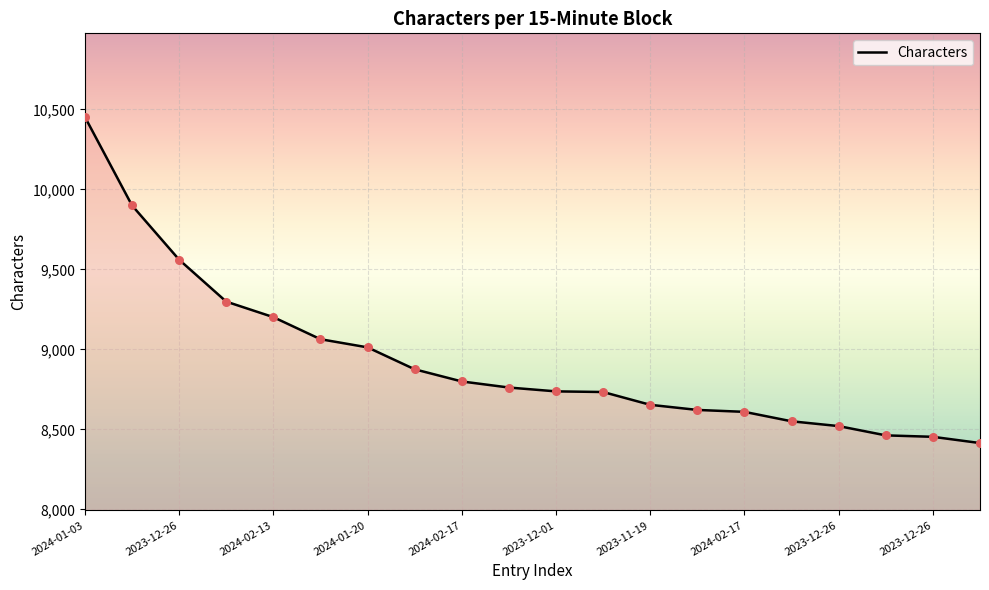

What is the greatest value displayed?

10453